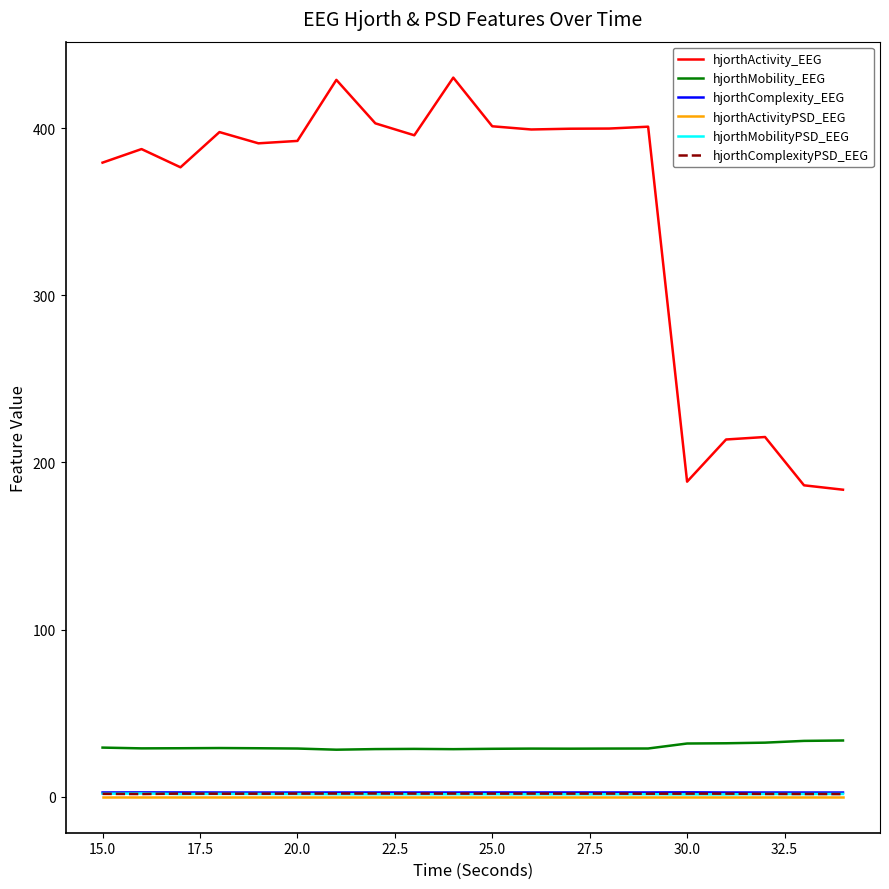

True or false: hjorthActivity_EEG and hjorthMobilityPSD_EEG cross at least once.

False